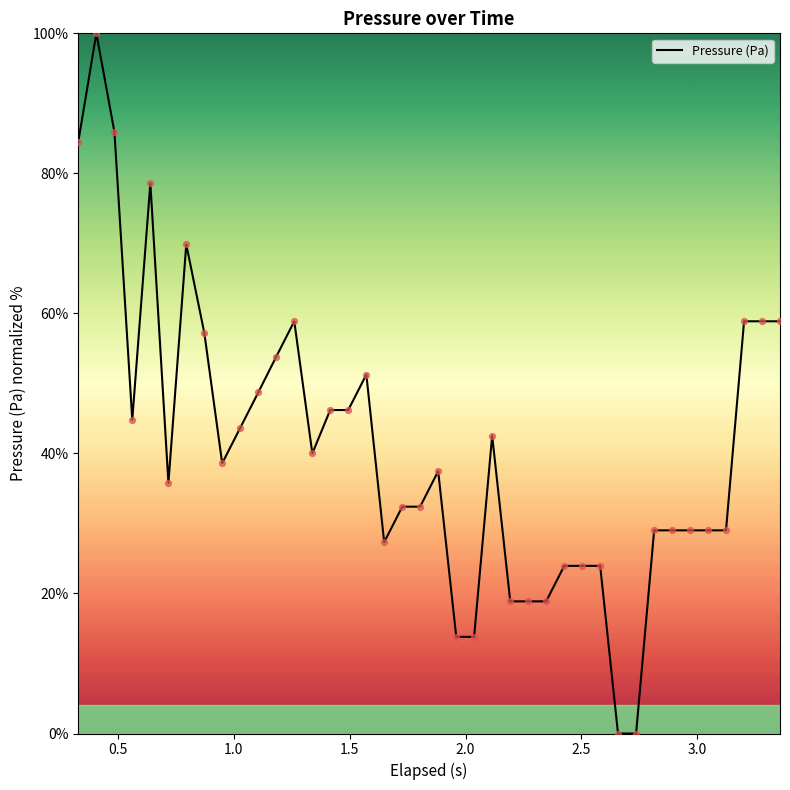

What is the maximum value shown in the chart?

100.0